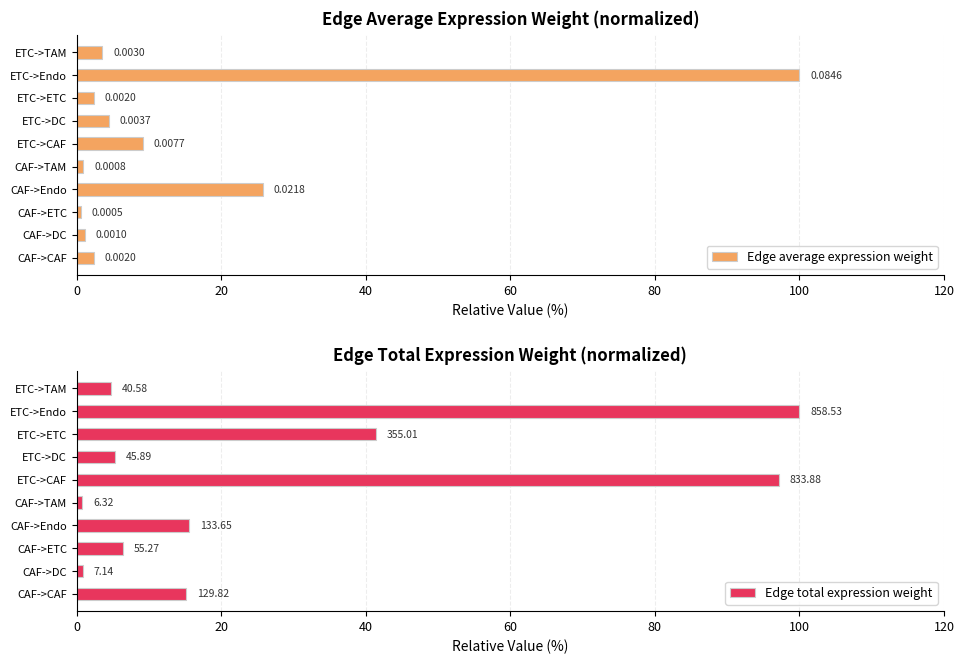

Rank the series at ETC->DC from highest to lowest value.

Edge total expression weight, Edge average expression weight